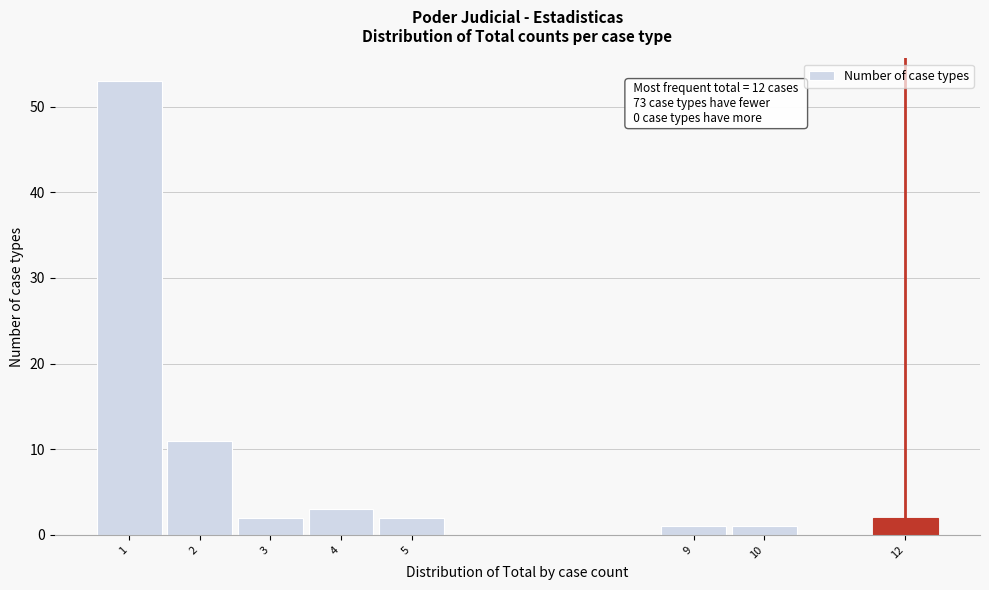

Over which range of the x-axis is the bar tallest?

0.5 to 1.5